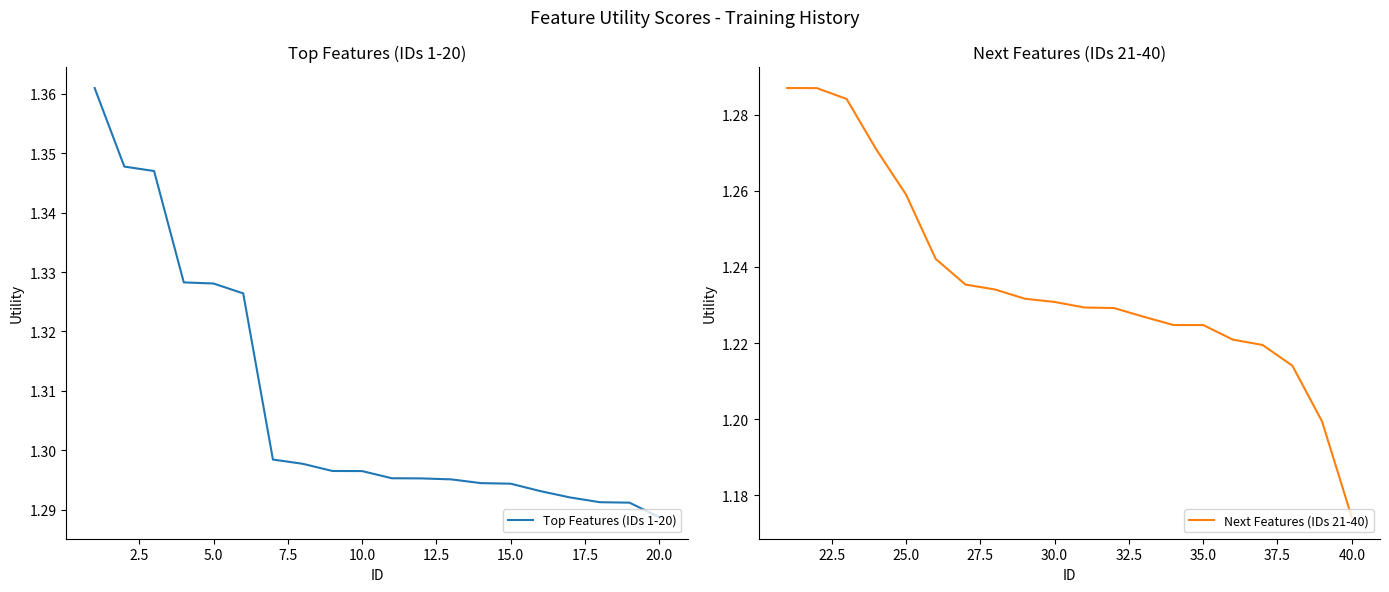

True or false: Next Features (IDs 21-40) has more than 0 points higher than both neighbors.

False